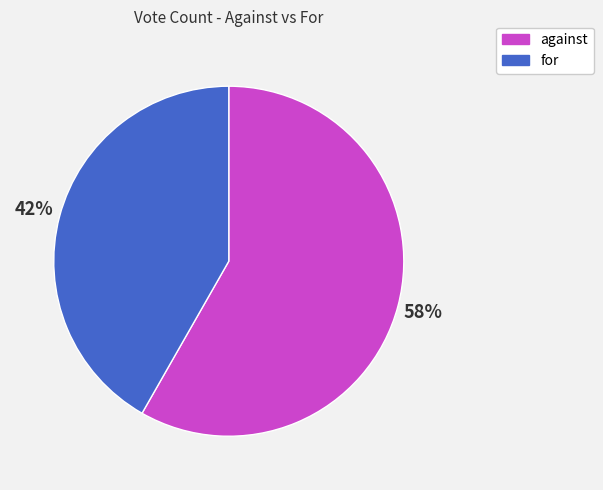

How many slices are in this pie chart?

2